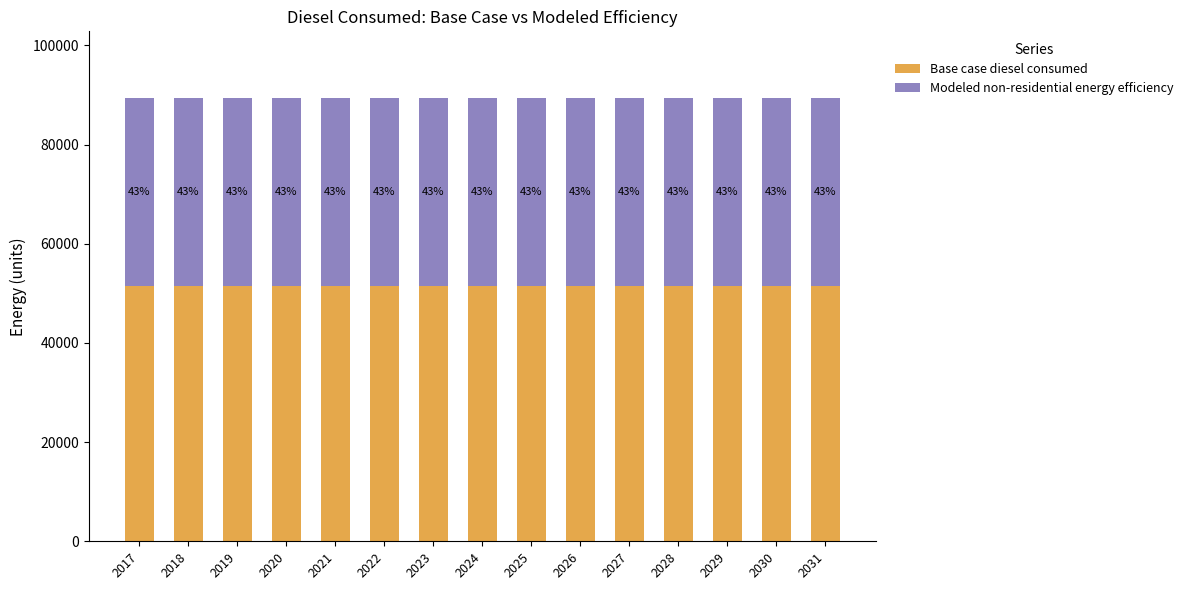

Is it true that Modeled non-residential energy efficiency equals 38032.6 at 2028?

True